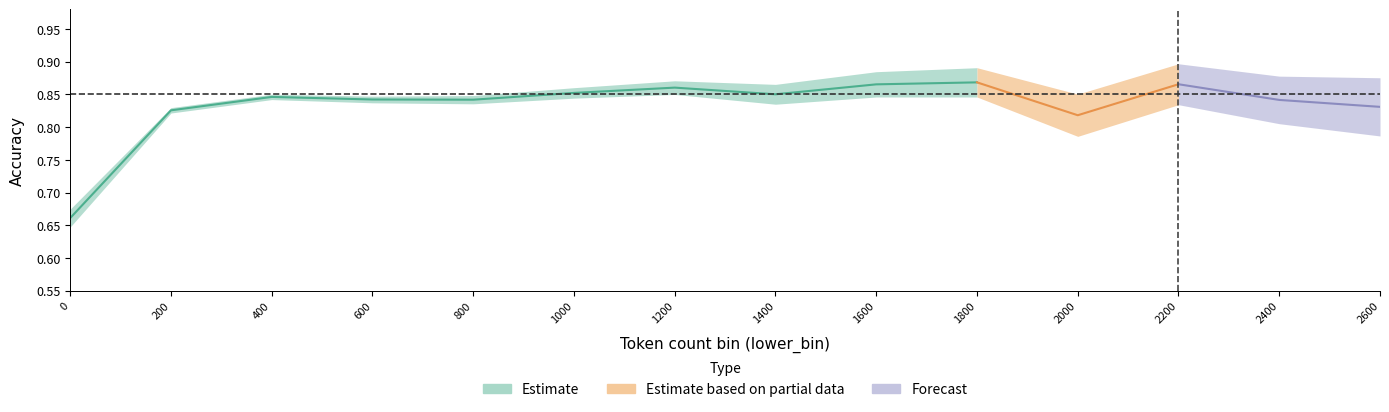

At how many categories does at least one series exceed 0?

14